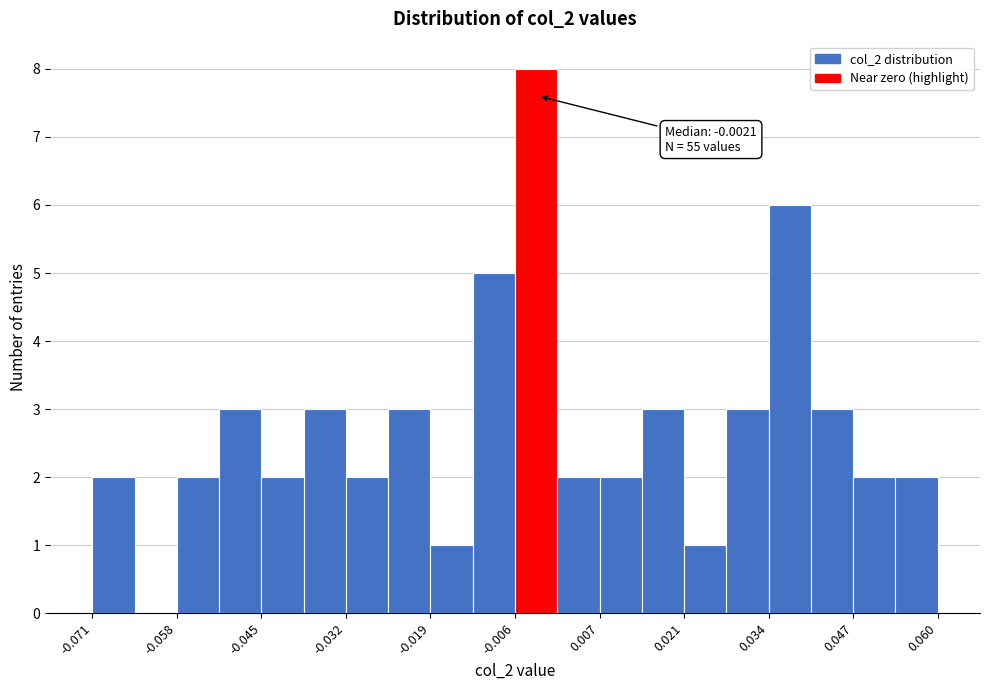

Read against the x-axis, roughly where is the centre of the tallest bar?

-0.002